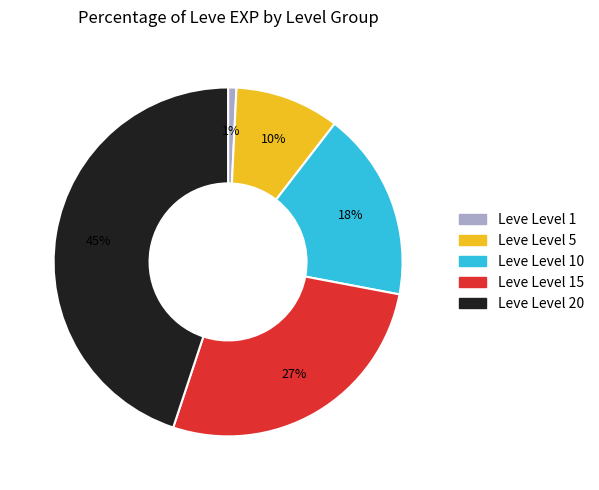

Does any single category account for the majority?

No